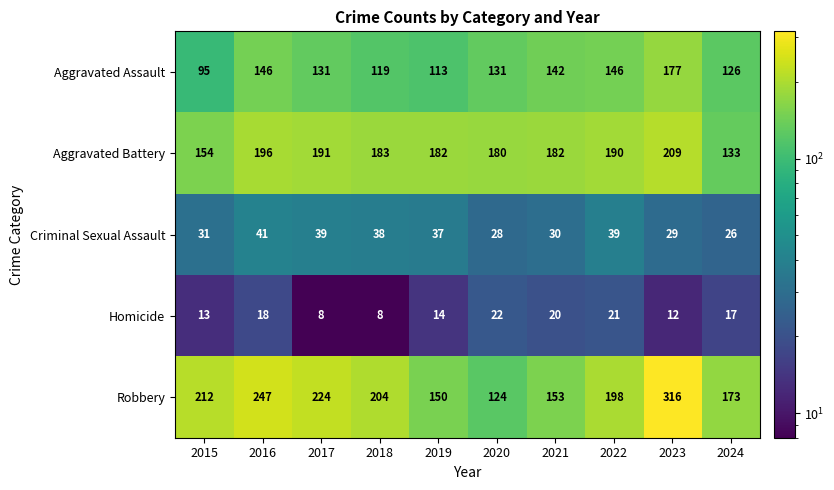

What is the sum of the Criminal Sexual Assault values at 2021 and 2024?

56